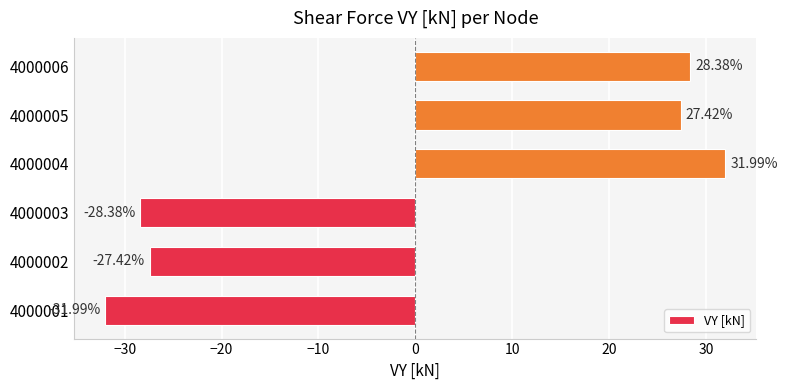

List the labels in order of value, largest first.

4000004, 4000006, 4000005, 4000002, 4000003, 4000001